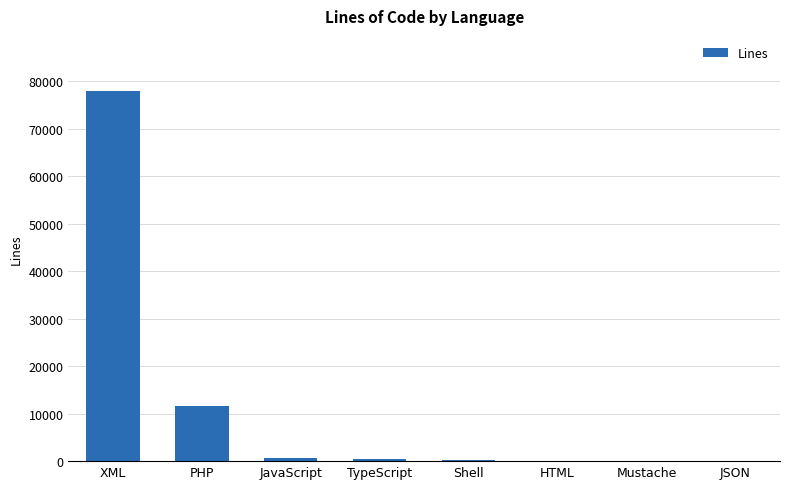

True or false: the data shows 20908 at PHP.

False